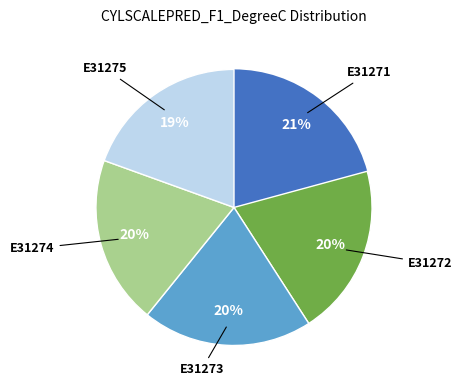

Does any single category account for the majority?

No